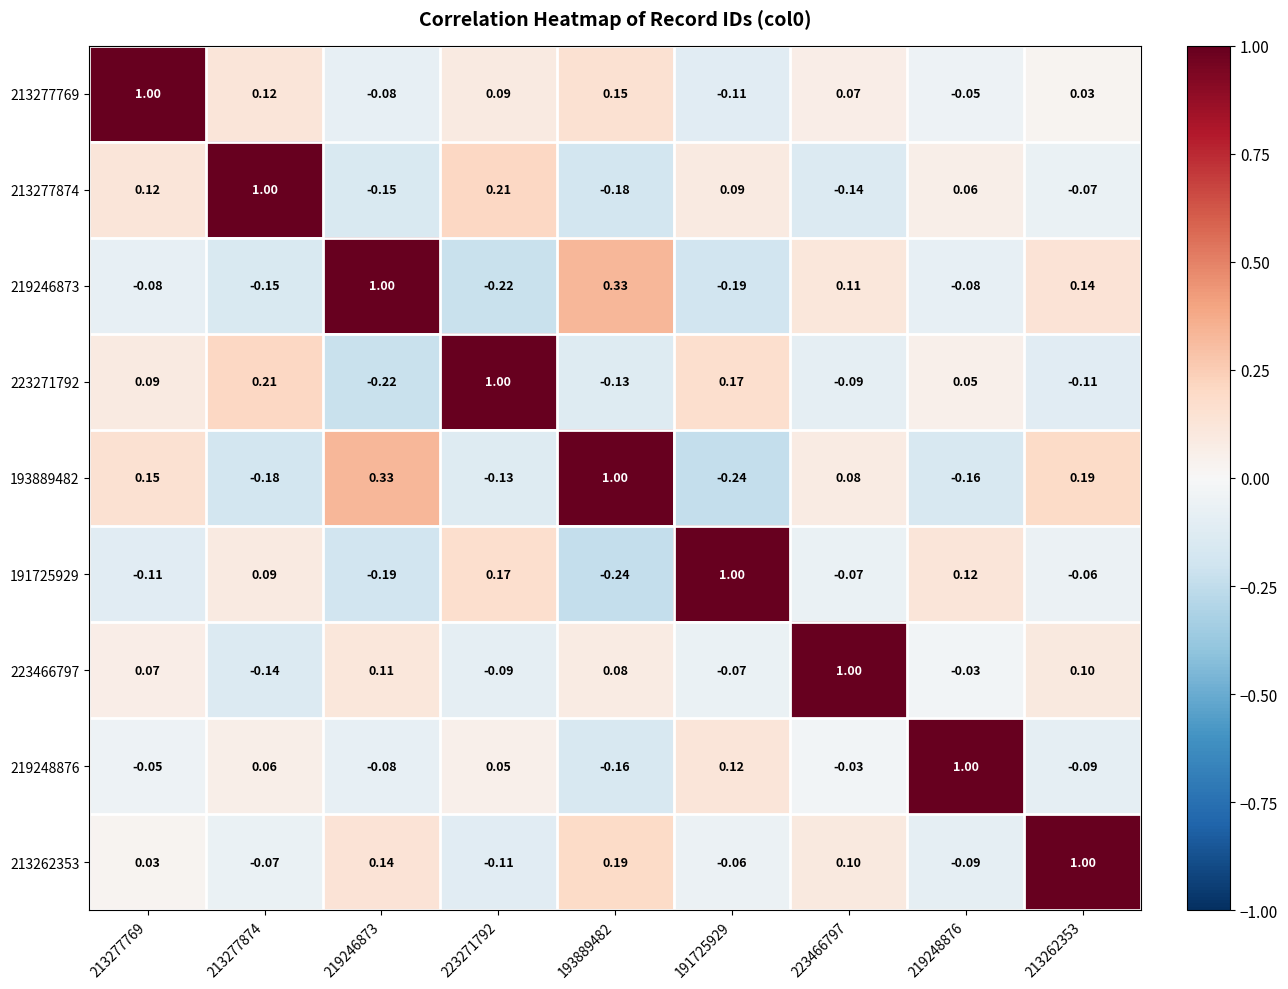

Count the number of categories in the chart.

9